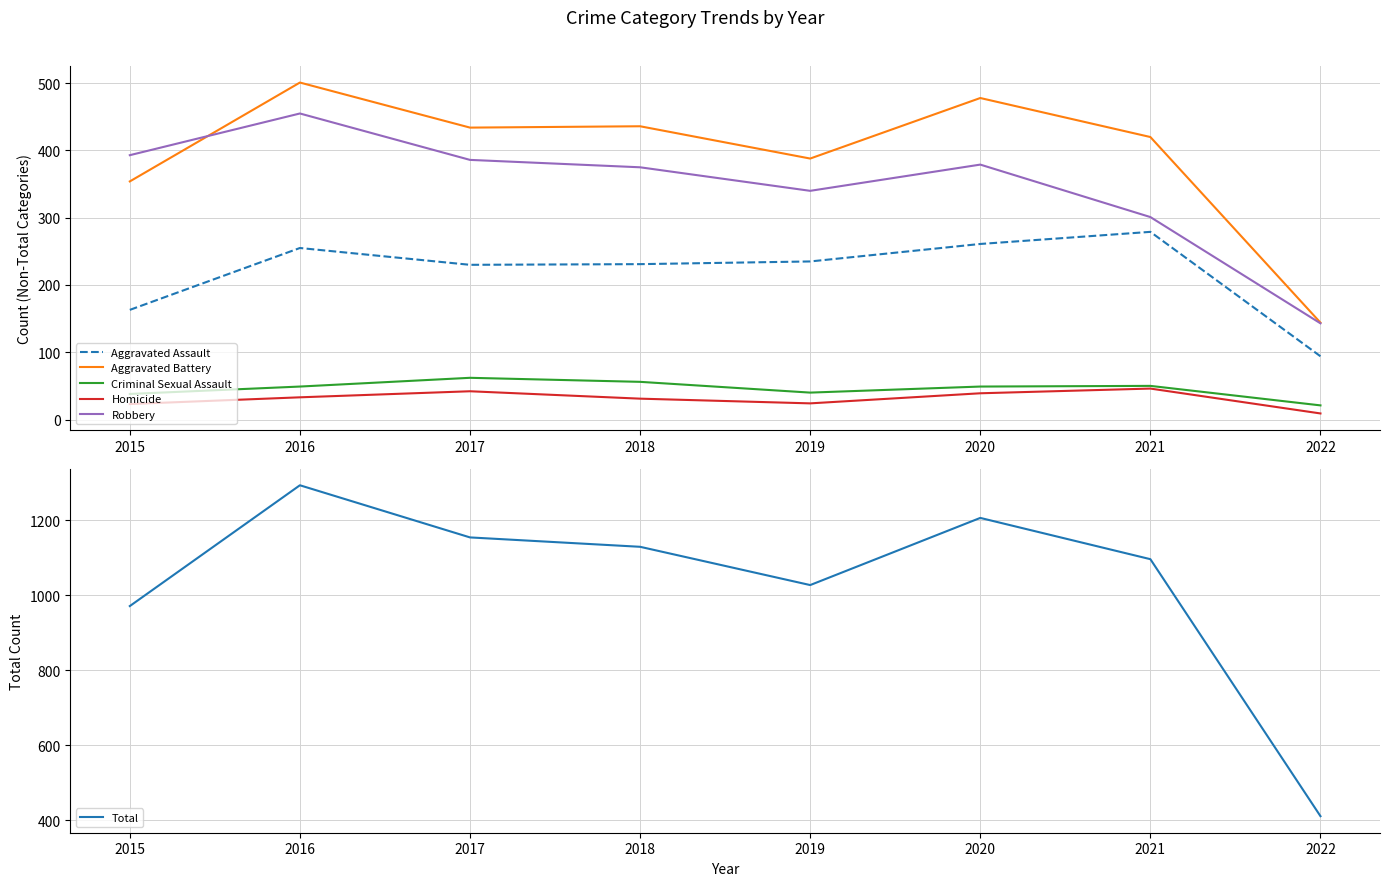

What are all the series names shown in the legend?

Aggravated Assault, Aggravated Battery, Criminal Sexual Assault, Homicide, Robbery, Total